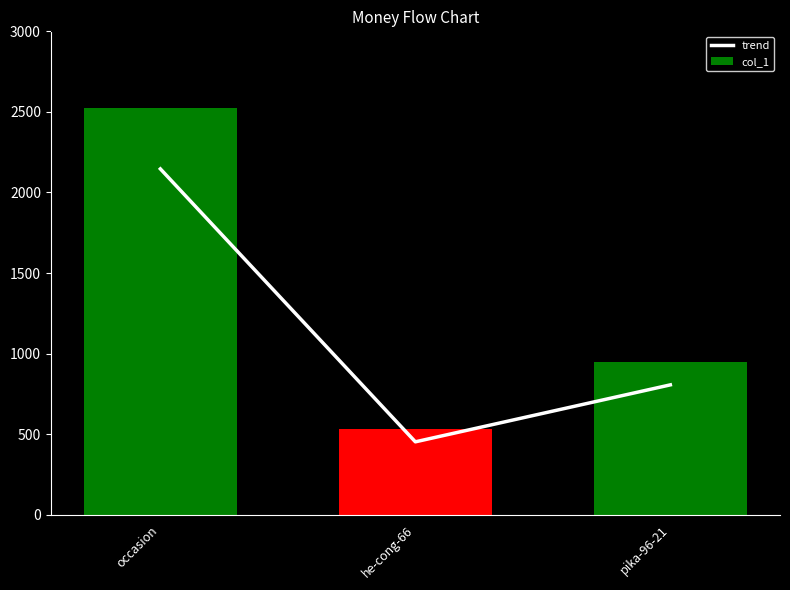

Which series changed the most between he-cong-66 and pika-96-21?

col_1